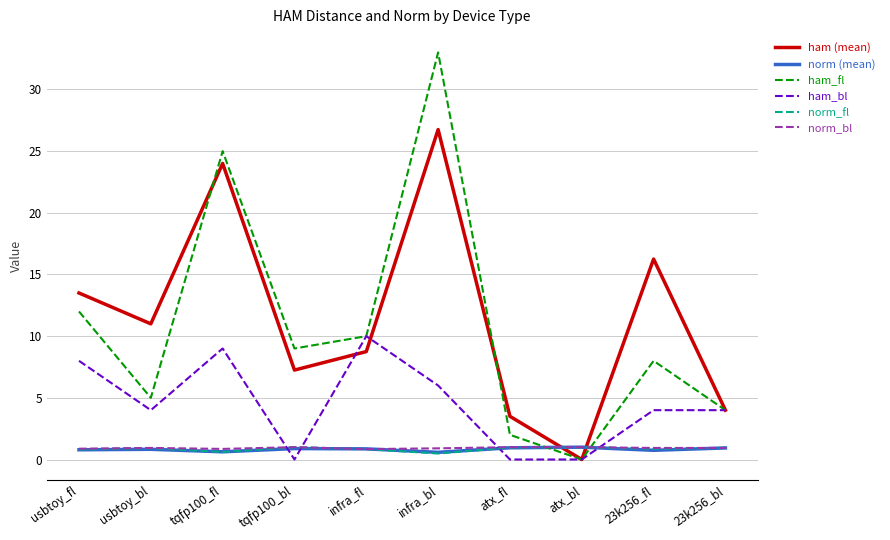

What is the difference between the ham_bl values at infra_bl and atx_bl?

6.0